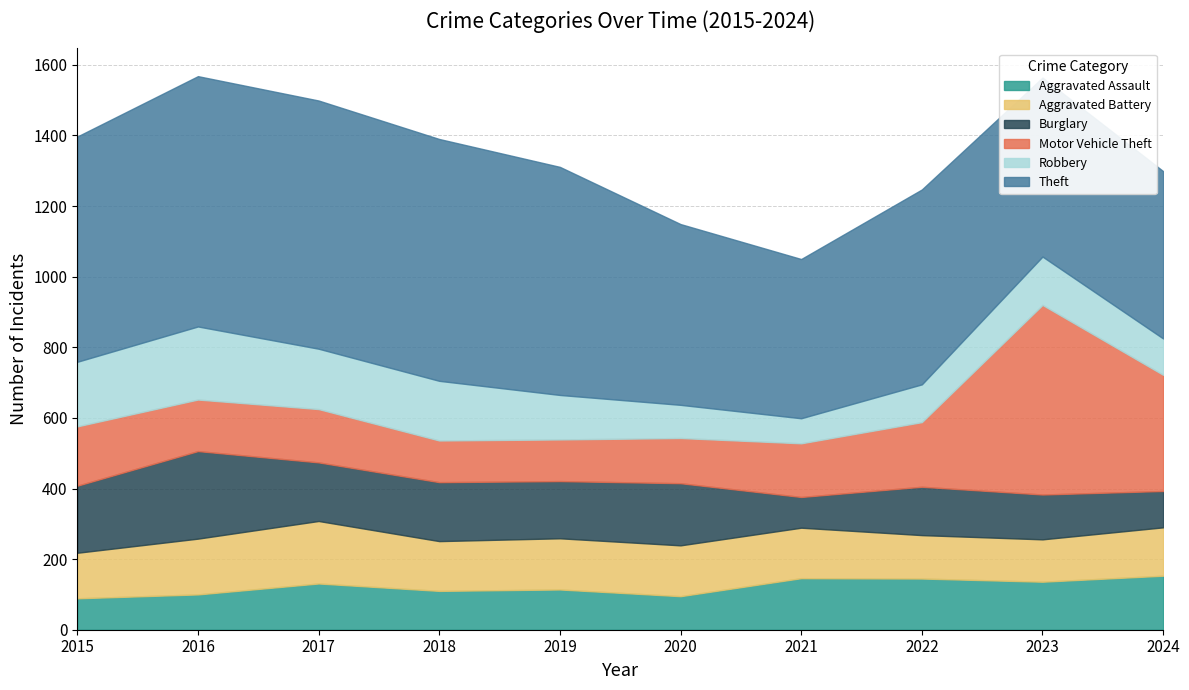

Where is the first local minimum for Aggravated Assault?

2018